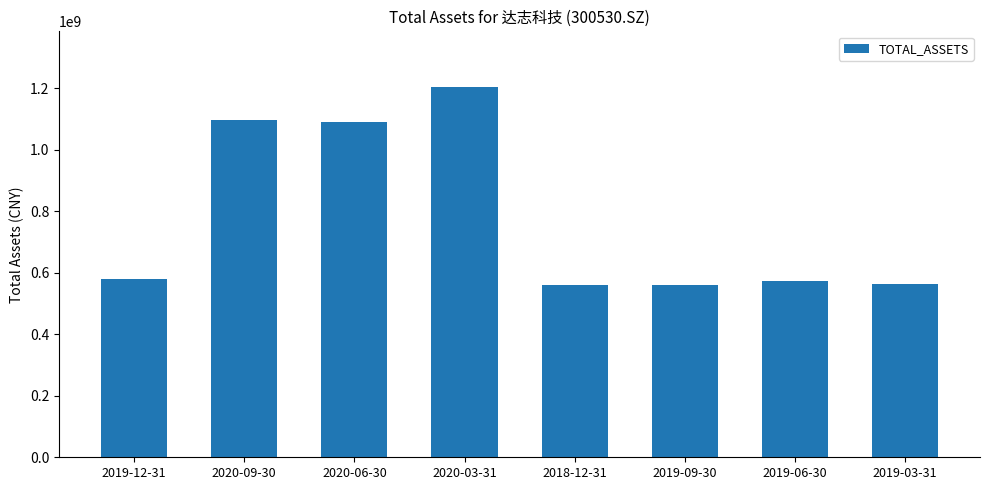

Approximately how many times larger is the value at 2020-09-30 compared to 2019-09-30?

2.0